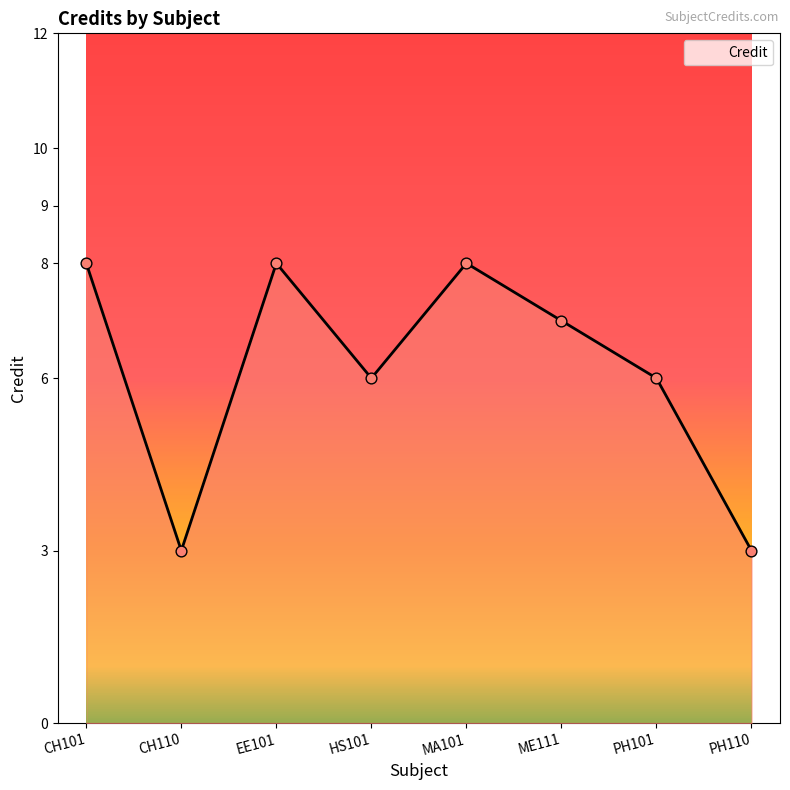

What is the change in value from ME111 to PH110?

-4